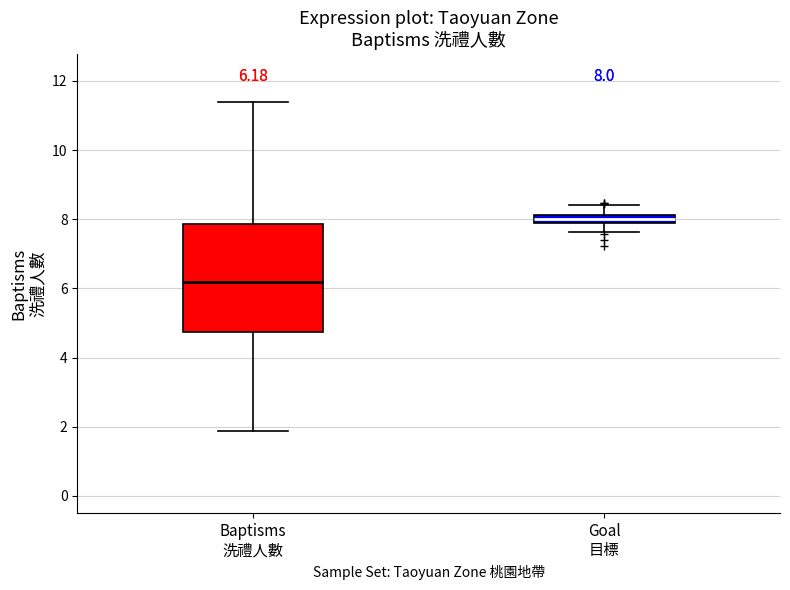

Comparing the boxes themselves (not the whiskers), which one is the tallest?

Baptisms 洗禮人數